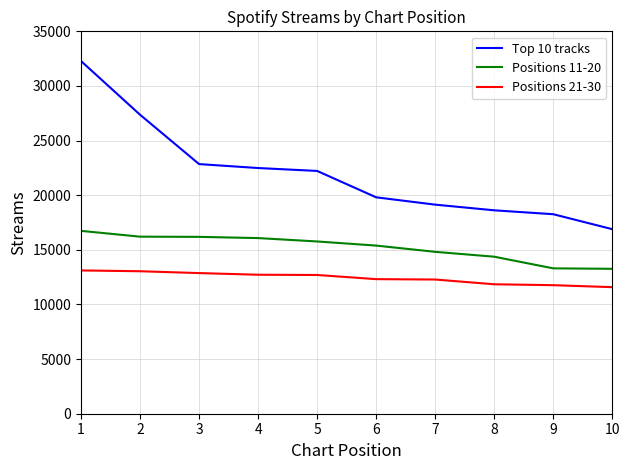

At 7, list the series in order from smallest to largest.

Positions 21-30, Positions 11-20, Top 10 tracks